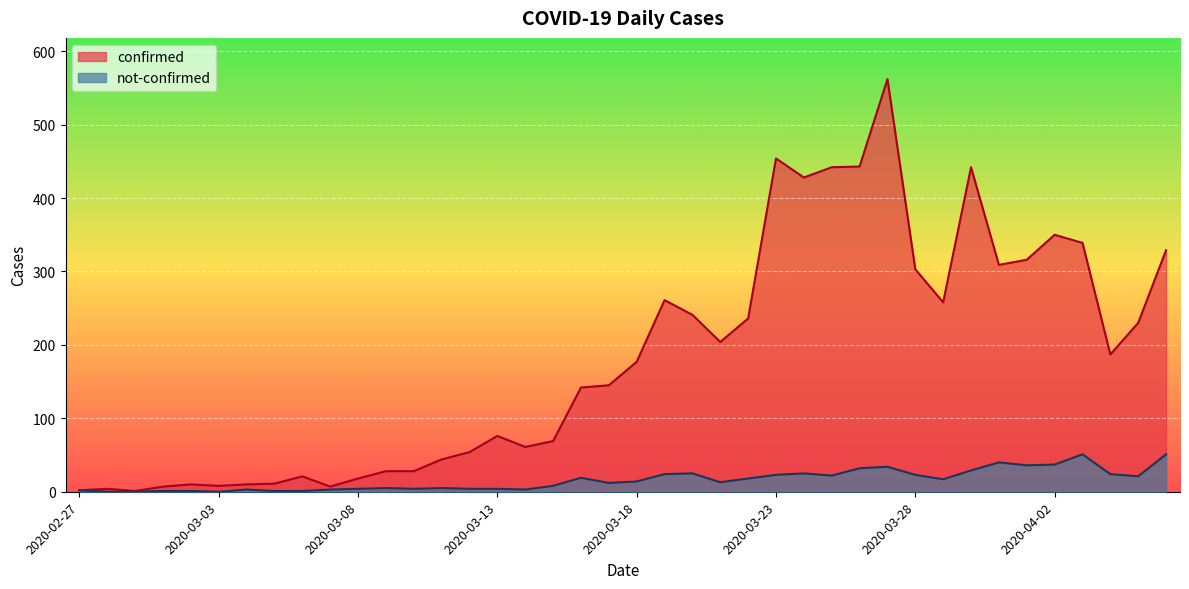

Which category has the highest value across all series?

2020-03-27